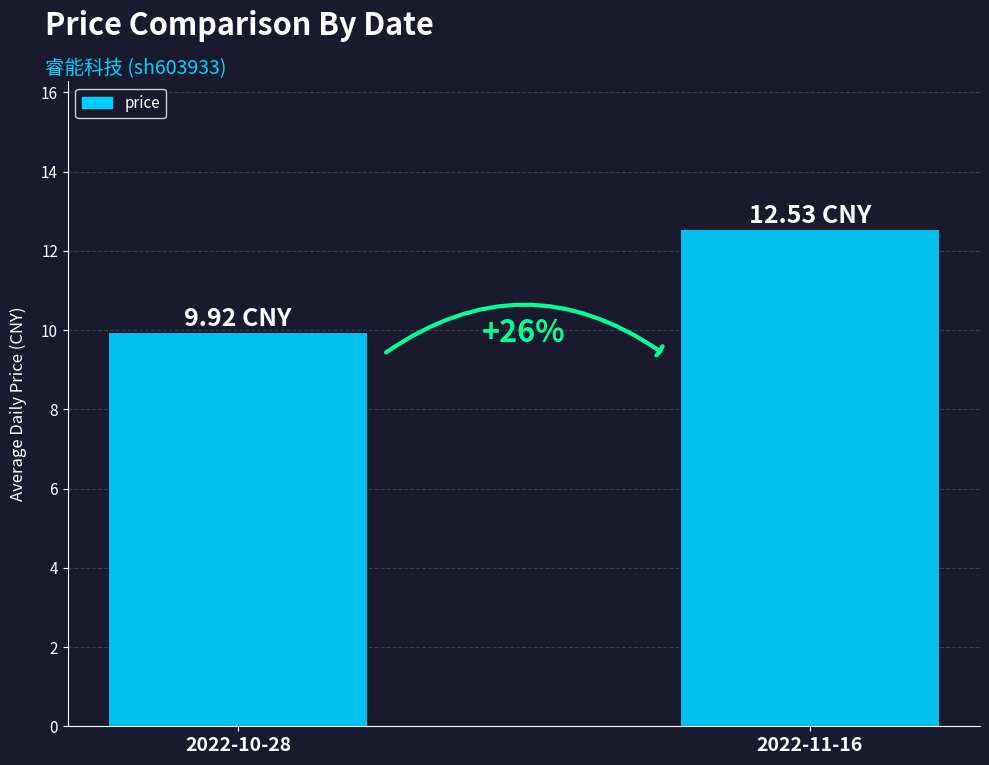

Are the bars horizontal?

No